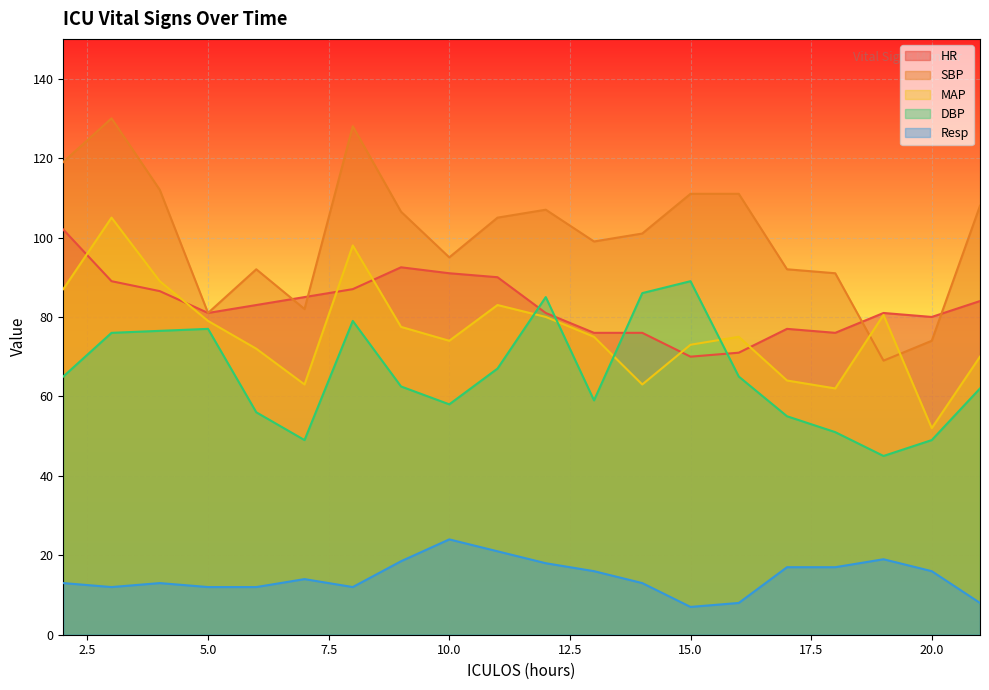

Which series ends up on top after the final intersection of DBP and HR?

HR